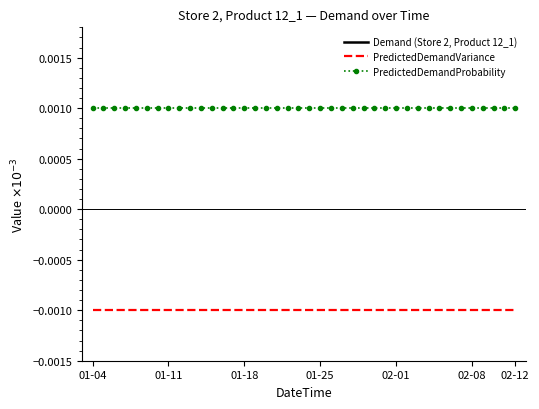

True or false: PredictedDemandVariance and PredictedDemandProbability intersect in this chart.

False